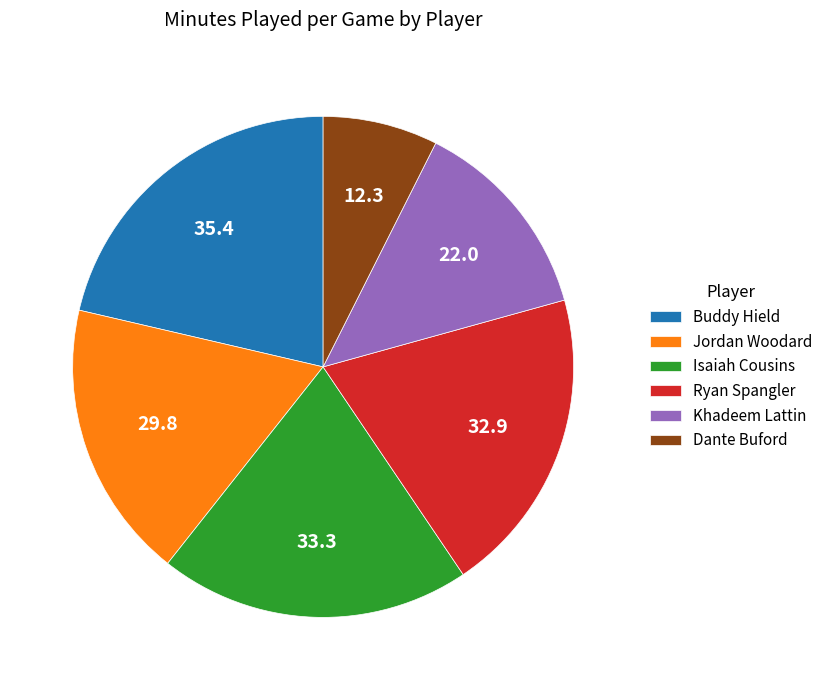

True or false: Buddy Hield accounts for 21% of the total.

True